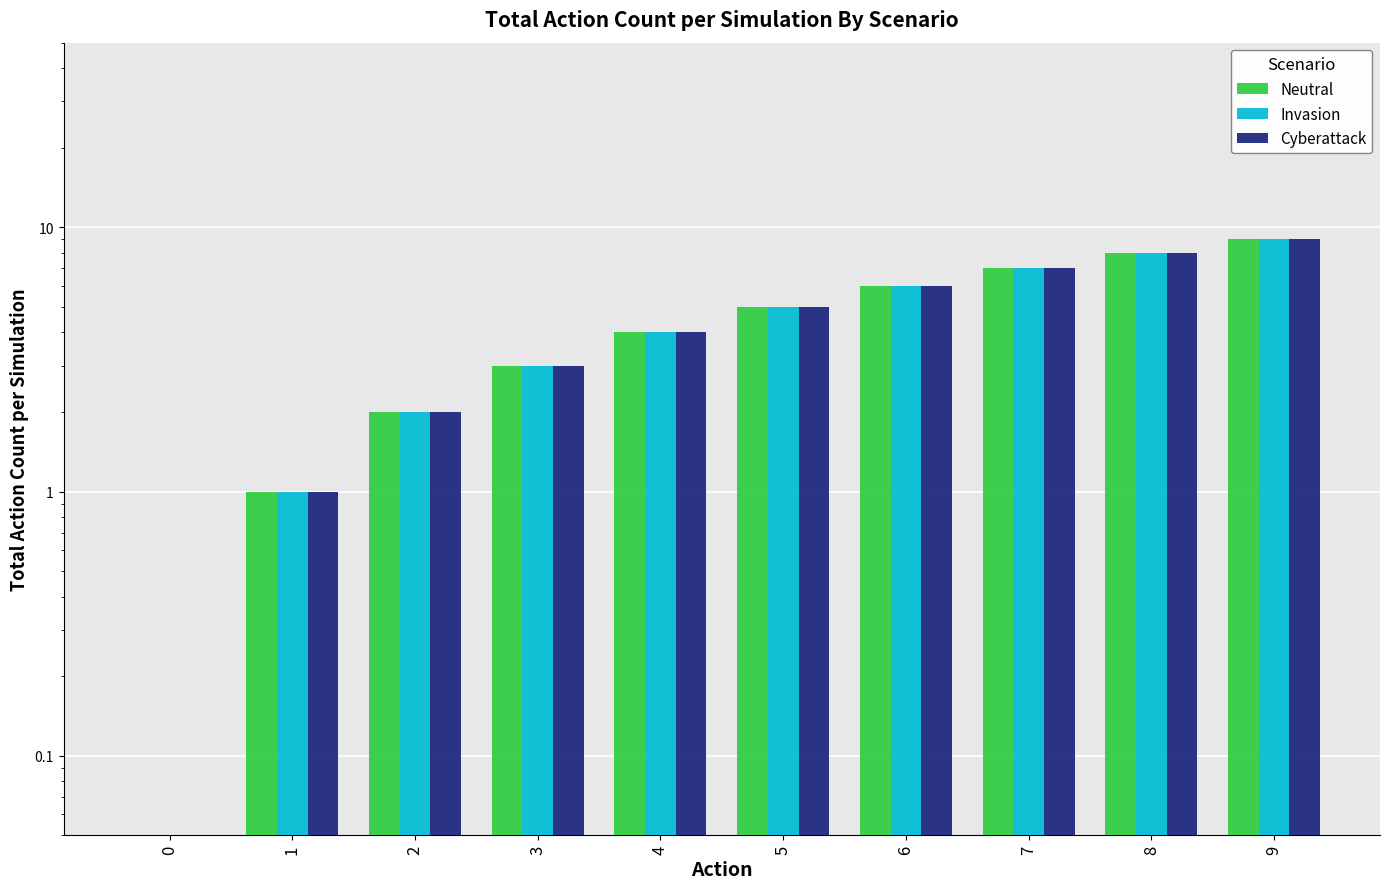

Which has a higher value, 1 or 8?

8